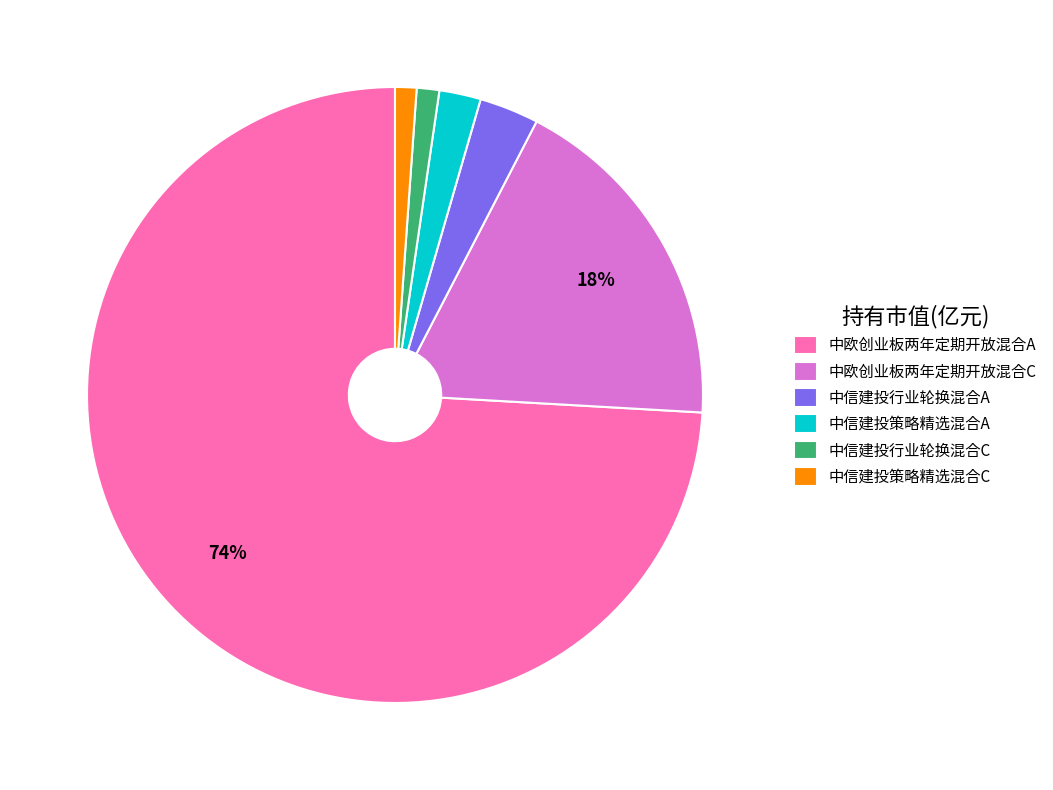

To the nearest percent, what is the difference between the 中信建投策略精选混合A and 中信建投行业轮换混合C slice percentages?

1%